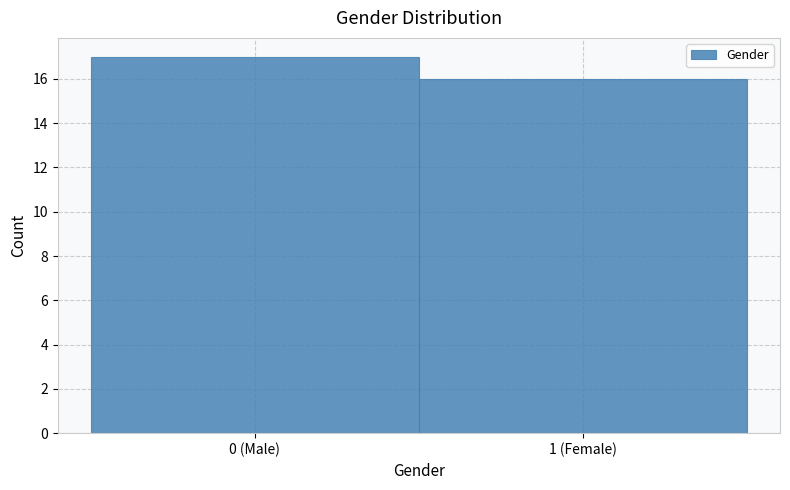

Reading left to right, extract all data points from this chart.

17	16